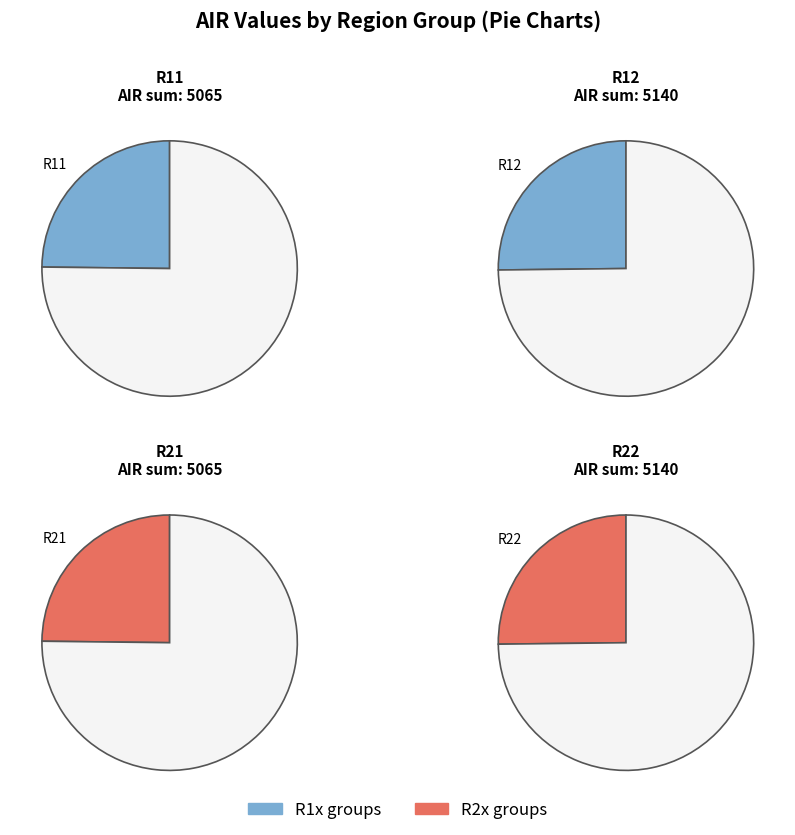

Is it true that 17 is 1% of the pie?

False